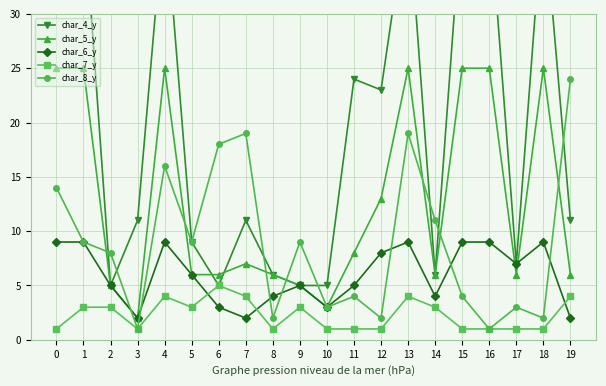

What are all the series names shown in the legend?

char_4_y, char_5_y, char_6_y, char_7_y, char_8_y